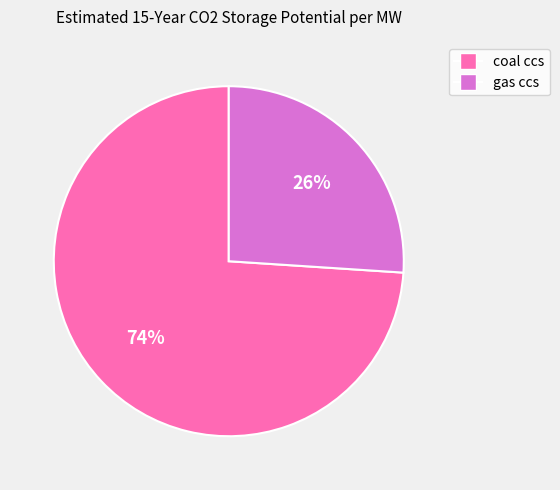

How many slices are in this pie chart?

2